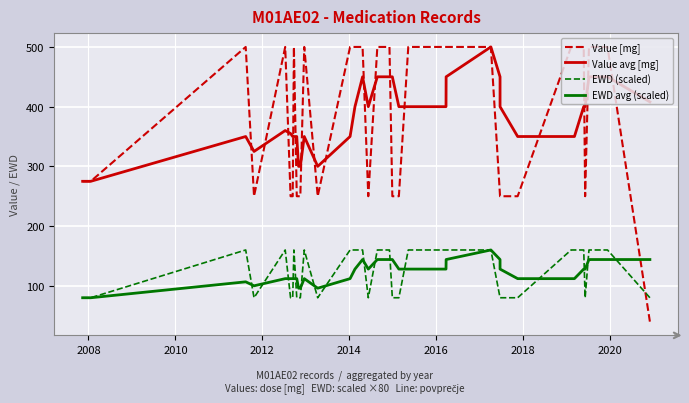

True or false: Value avg [mg] and EWD (scaled) intersect in this chart.

False